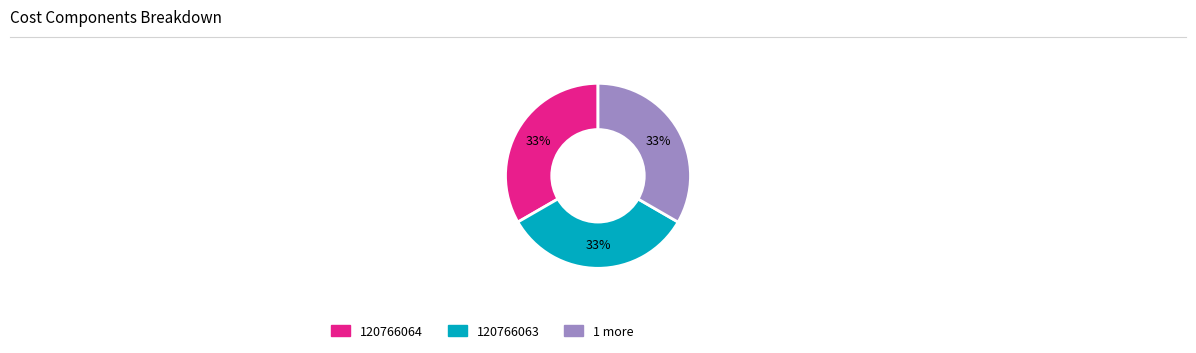

Count the number of slices in the pie.

3